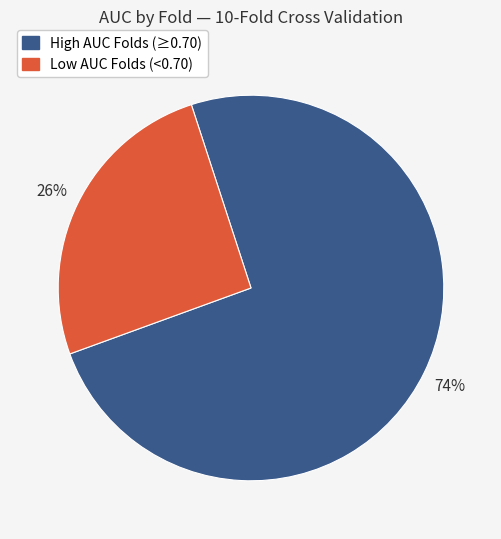

Is there any slice that represents more than half of the pie?

Yes